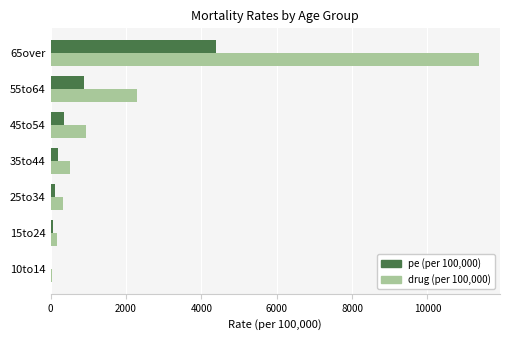

The value of pe (per 100,000) at 65over is 4386.1. True or false?

True